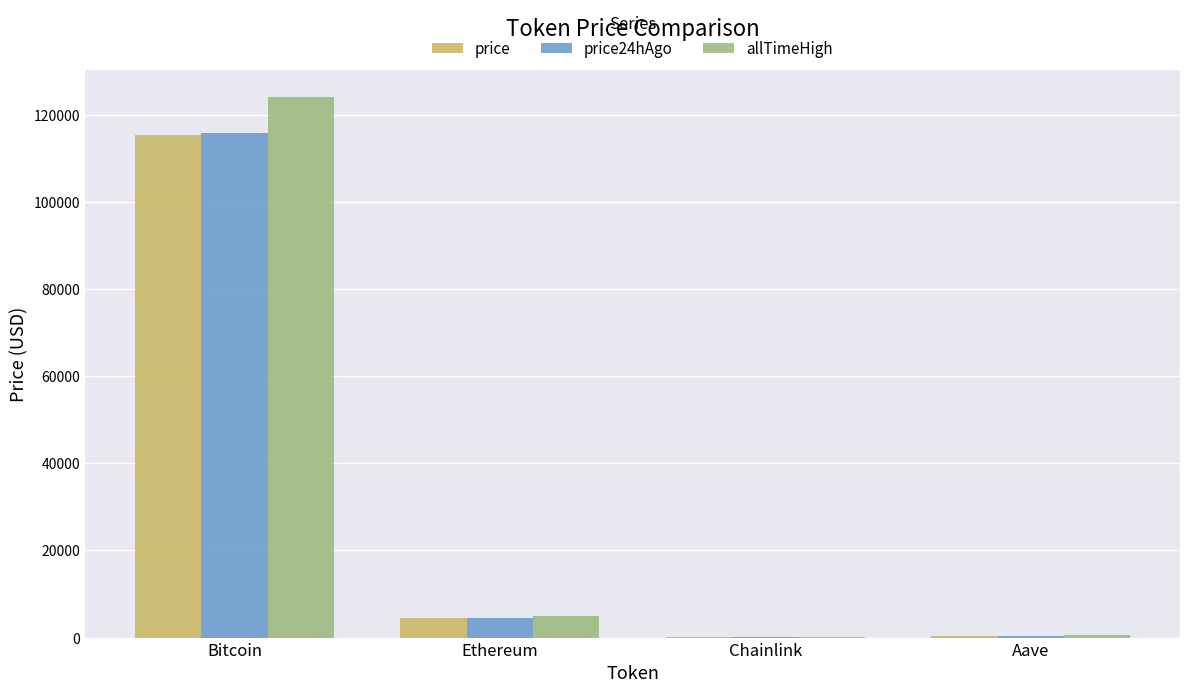

Read the allTimeHigh value at Aave.

661.7